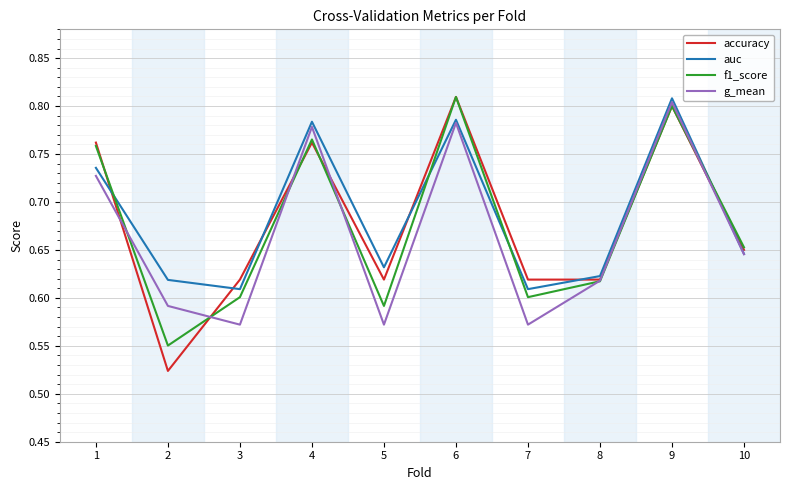

Rank the series by their average value, from highest to lowest.

auc, accuracy, f1_score, g_mean